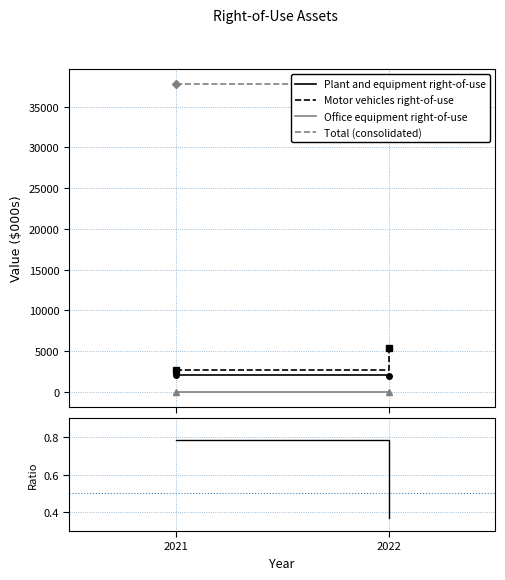

Which series has the widest spread of values?

Motor vehicles right-of-use